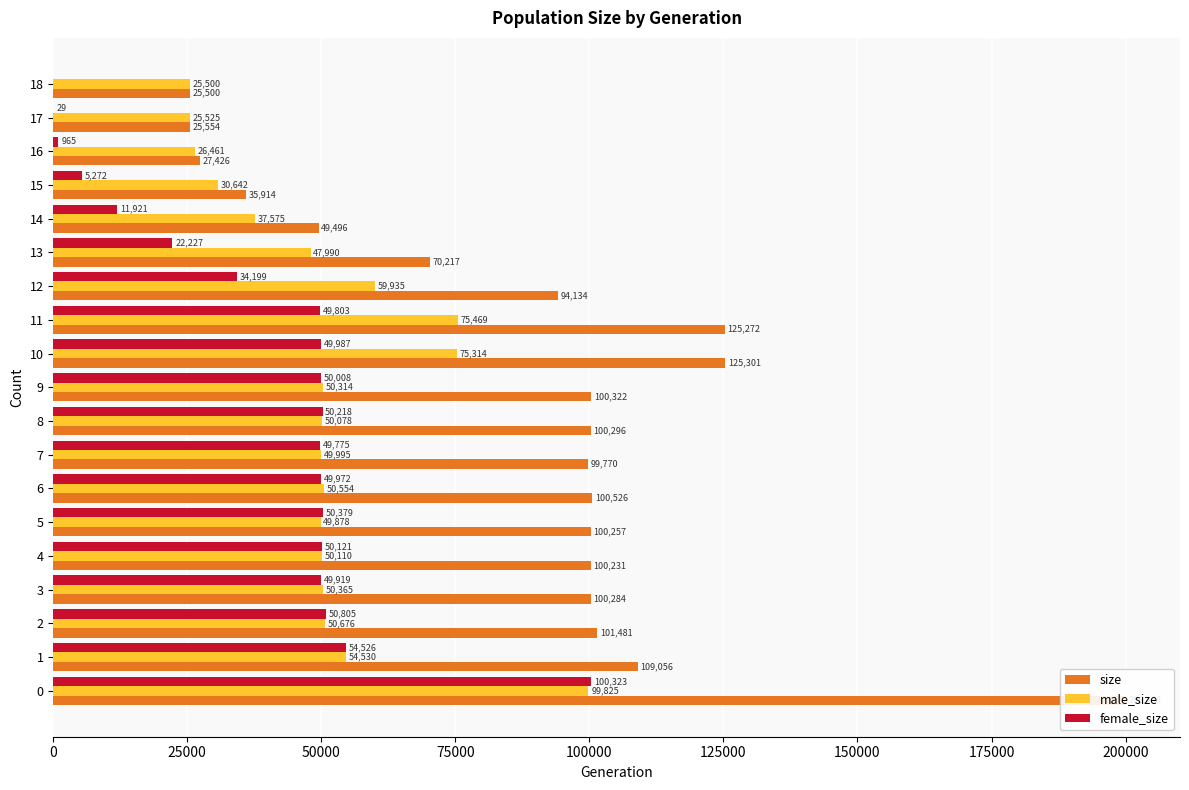

What is the label of the 6th bar from the right?

13